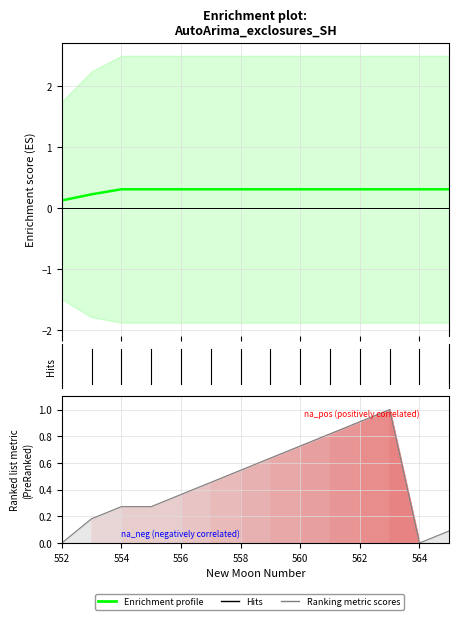

At which label is Enrichment profile closest to 0?

552